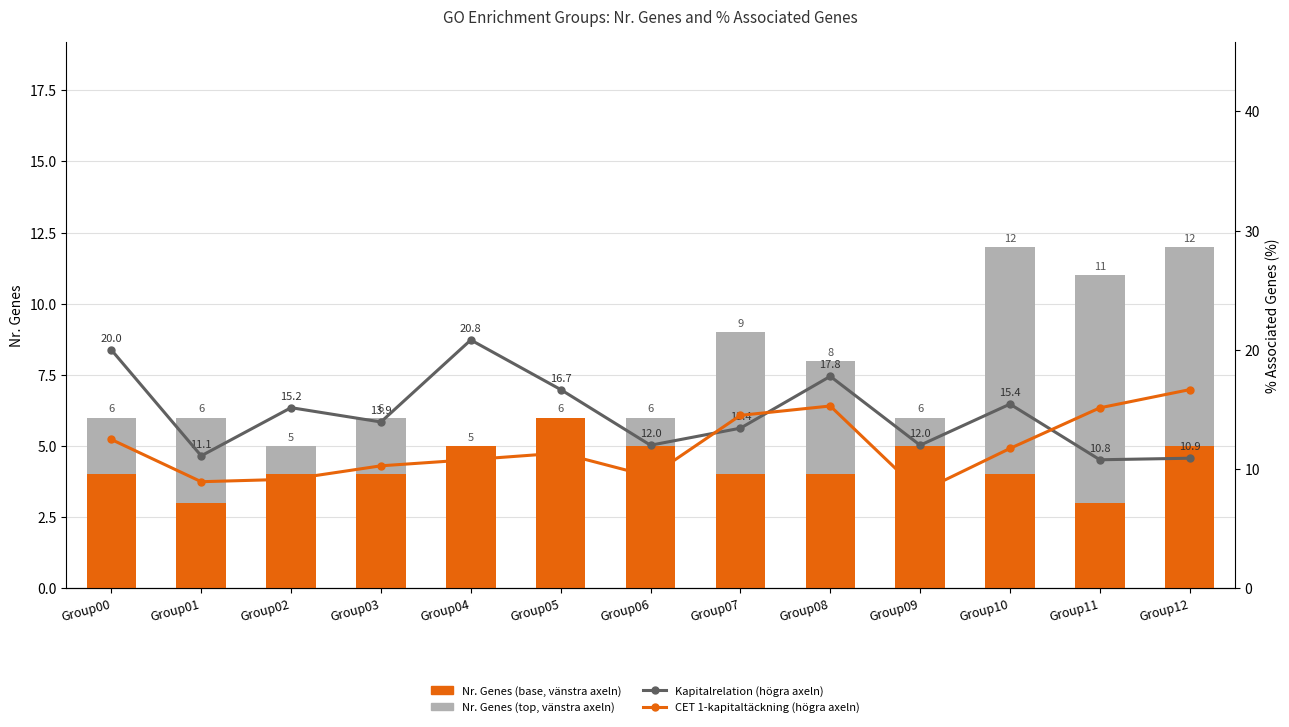

Which series has the largest range (max minus min)?

Kapitalrelation (högra axeln)